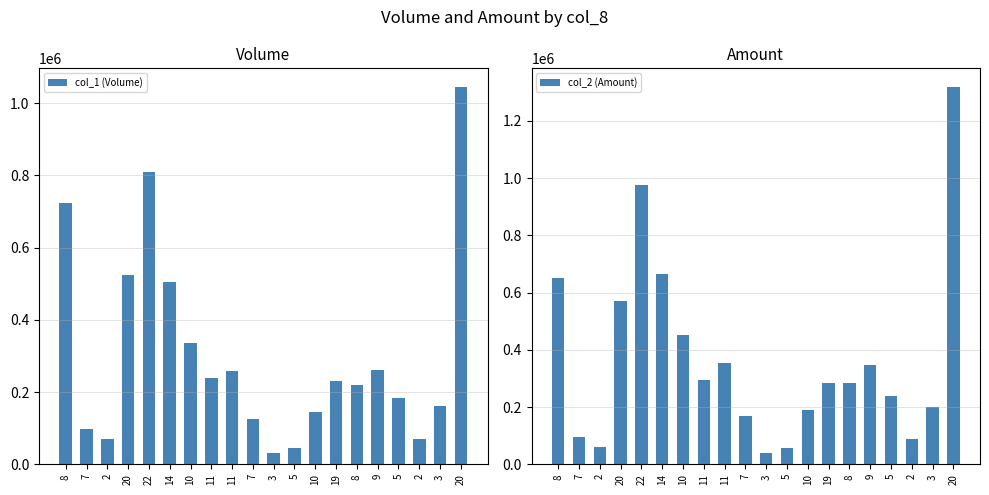

List the labels in order of col_1 (Volume) value, largest first.

20, 22, 8, 20, 14, 10, 9, 11, 11, 19, 8, 5, 3, 10, 7, 7, 2, 2, 5, 3